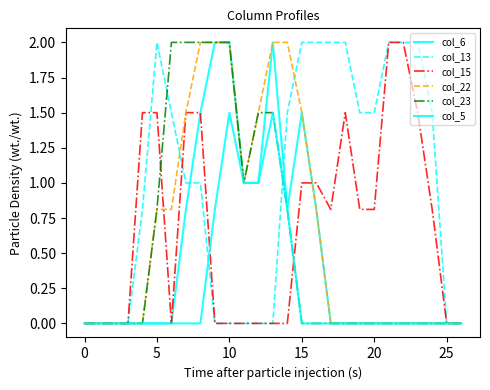

Is this an area chart (filled region under the line)?

No